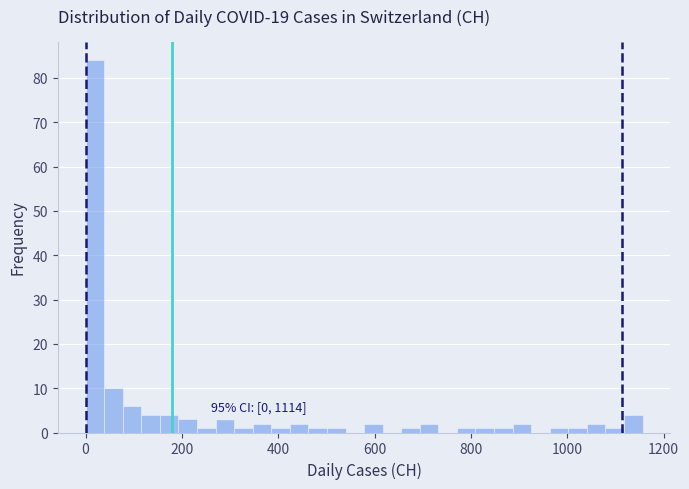

Around what value on the x-axis is the tallest bar? Give the approximate position of its centre, as read against the axis.

20